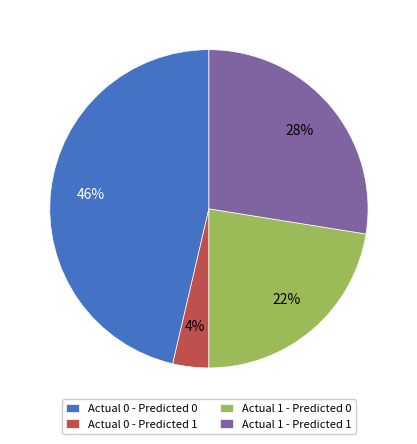

Count the number of slices in the pie.

4